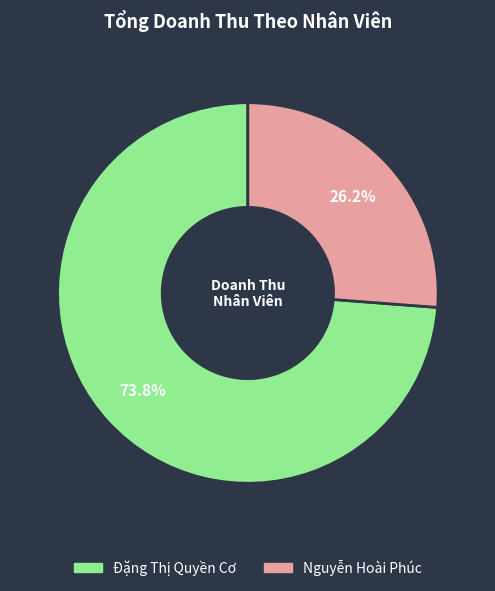

Is there any slice that represents more than half of the pie?

Yes